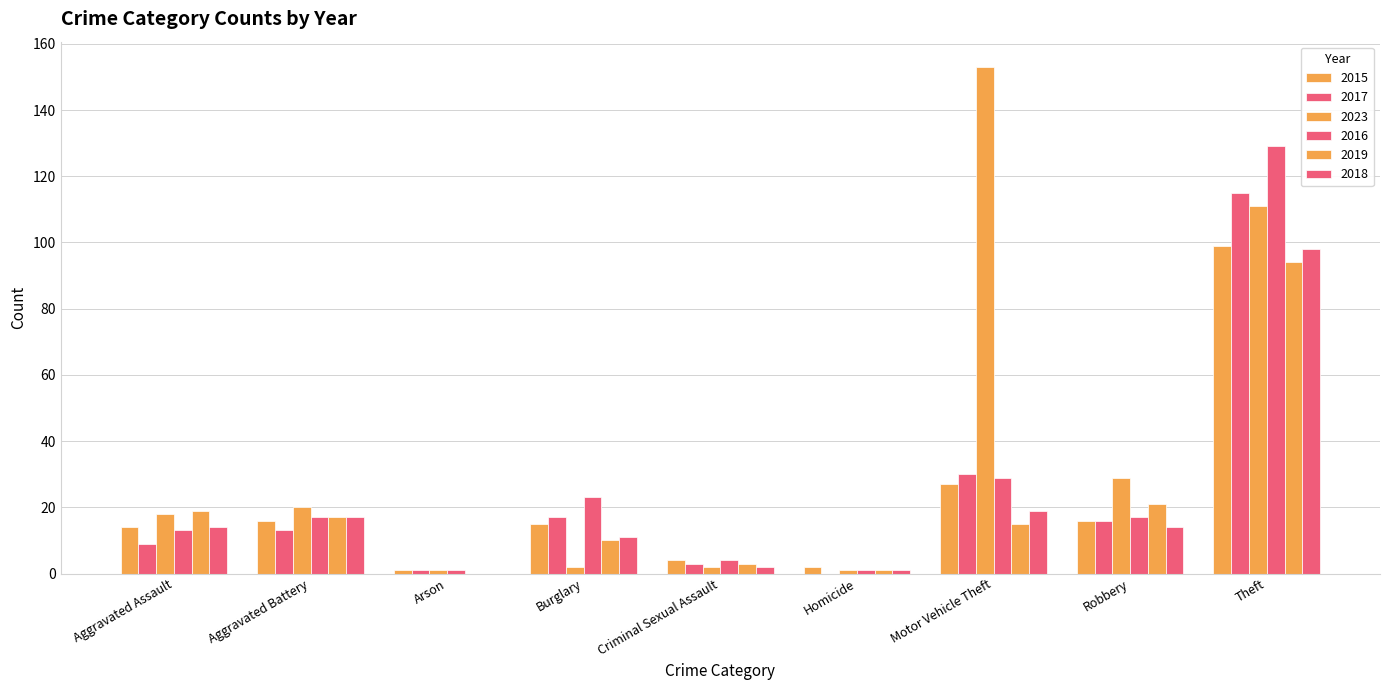

At which label does 2016 reach its peak?

Theft